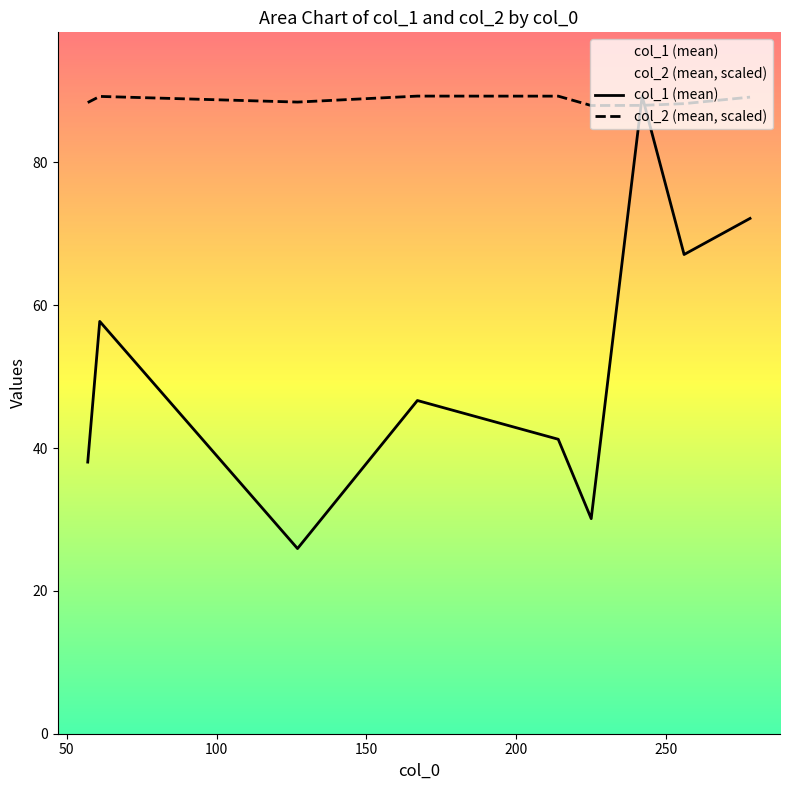

How many intersections are there between col_2 (mean, scaled) and col_1 (mean)?

2